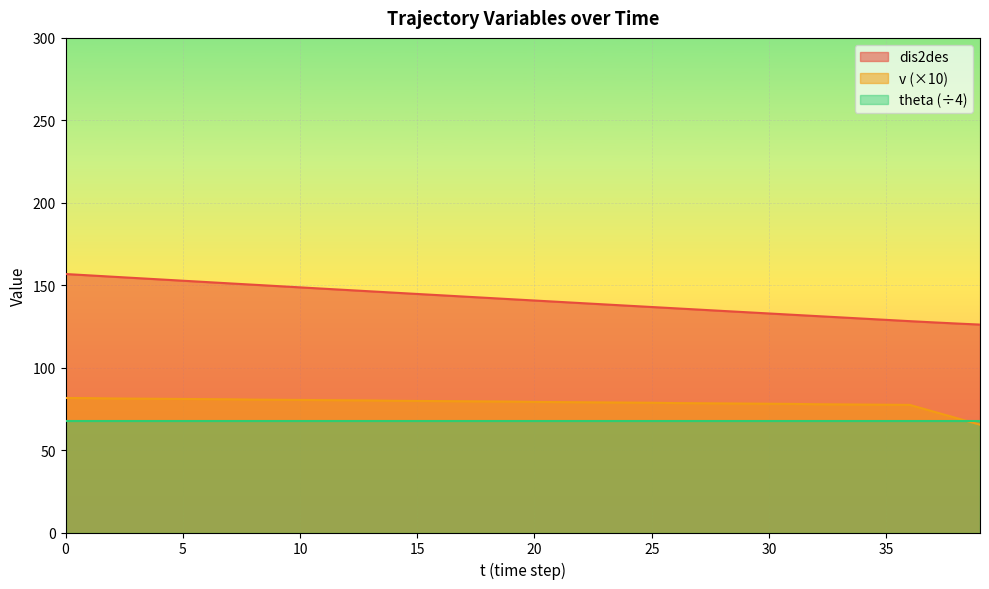

What are all the series names shown in the legend?

dis2des, v (×10), theta (÷4)